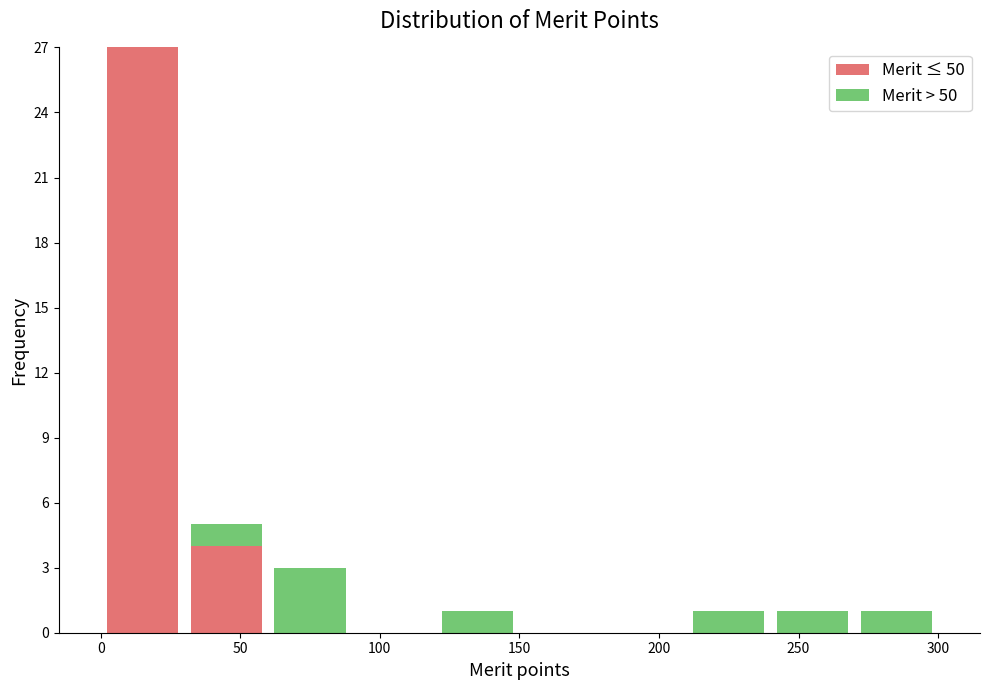

Reading left to right, transcribe this chart: for each stacked bar, give the range it covers on the x-axis and its total height. The values are not printed on the chart, so give them approximately, as read against the axis.

0 to 30: 27
30 to 60: 5
60 to 90: 3
90 to 120: 0
120 to 150: 1
150 to 180: 0
180 to 210: 0
210 to 240: 1
240 to 270: 1
270 to 300: 1